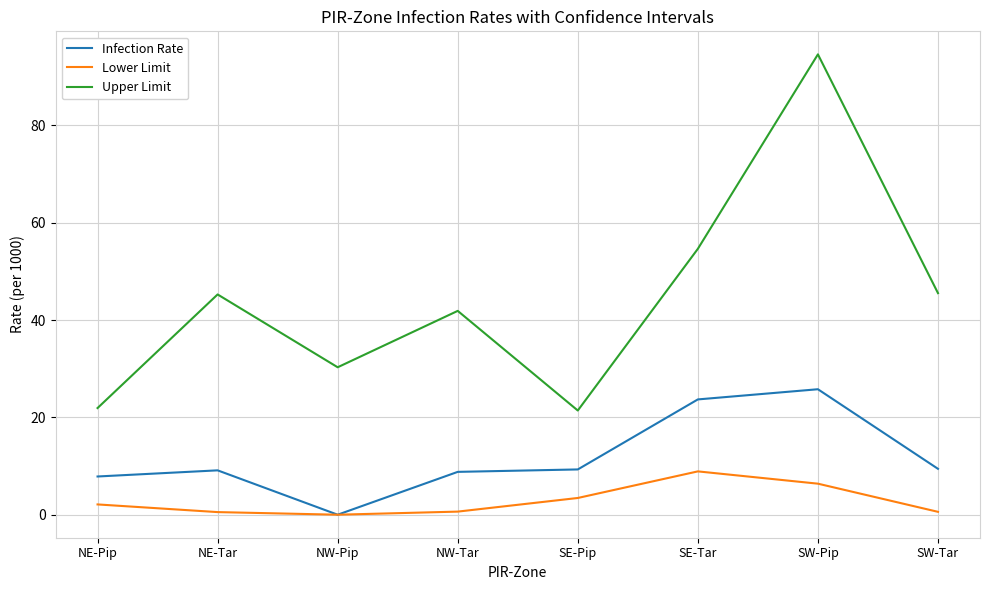

Rank the series at SE-Pip from highest to lowest value.

Upper Limit, Infection Rate, Lower Limit